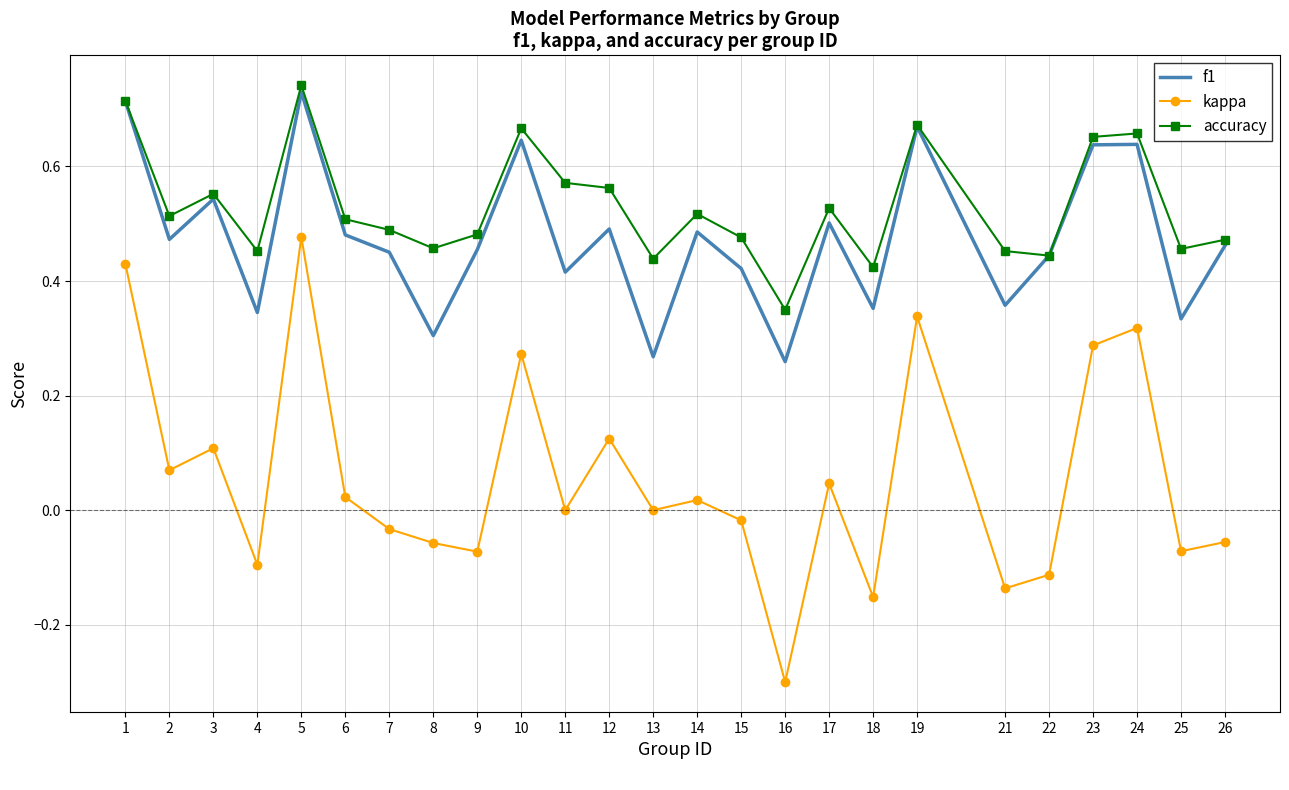

Which series changed the most between 21 and 26?

f1